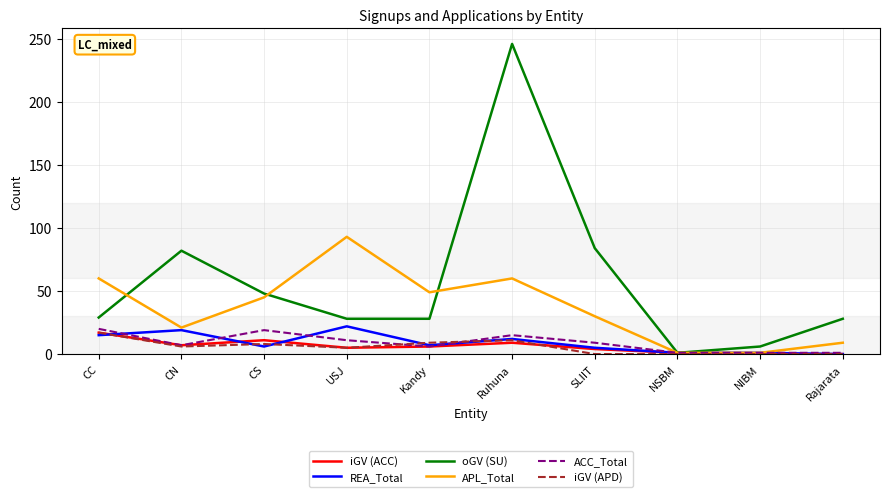

The value of iGV (ACC) at Rajarata is 0. True or false?

True